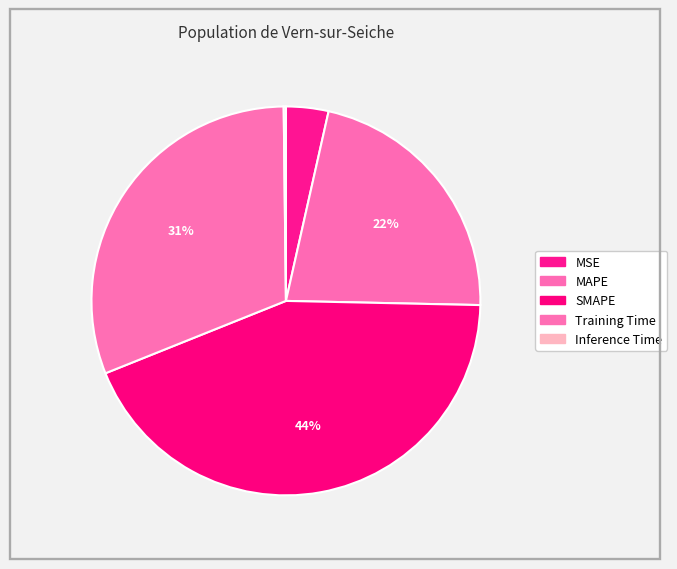

Is there any slice that represents more than half of the pie?

No